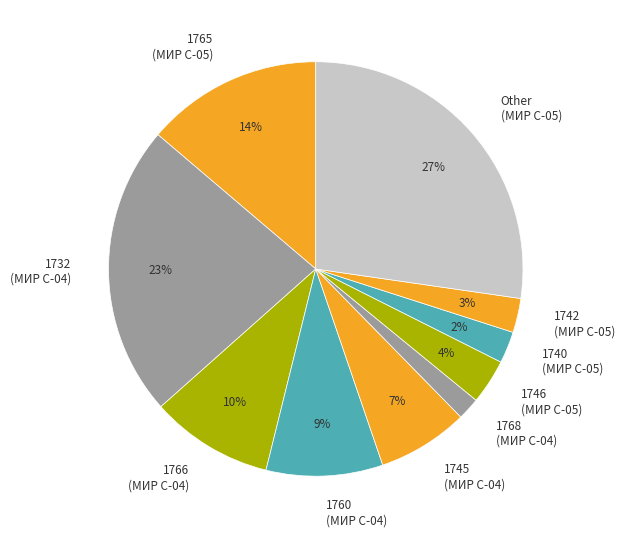

Approximately how many times larger is the value at 1760 (МИР С-04) compared to Other (МИР С-05)?

0.3